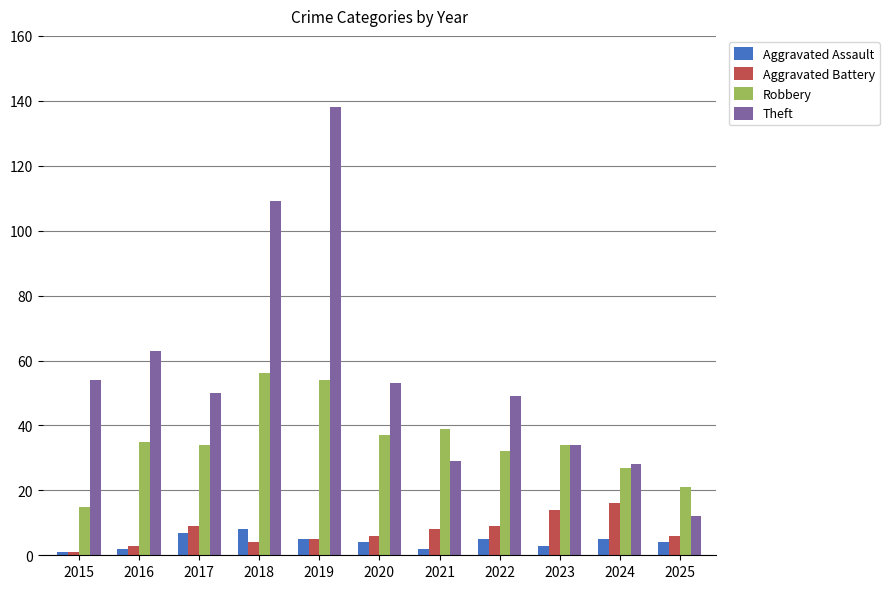

At which category is the sum across all series the highest?

2019